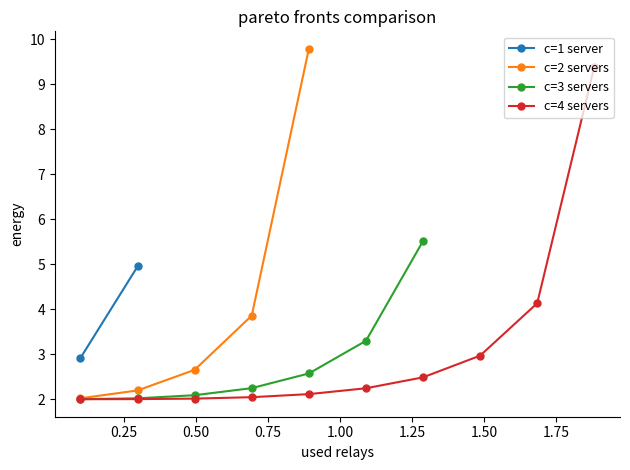

What is the lowest value of the c=2 servers series?

2.0